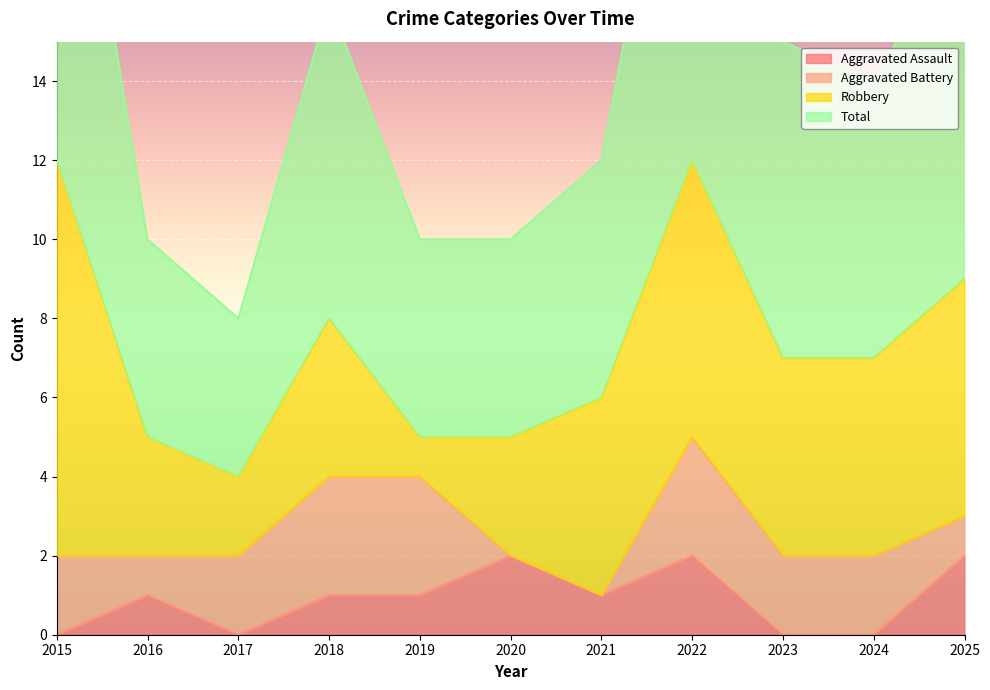

Count the Total values in the range 10 to 18.

8